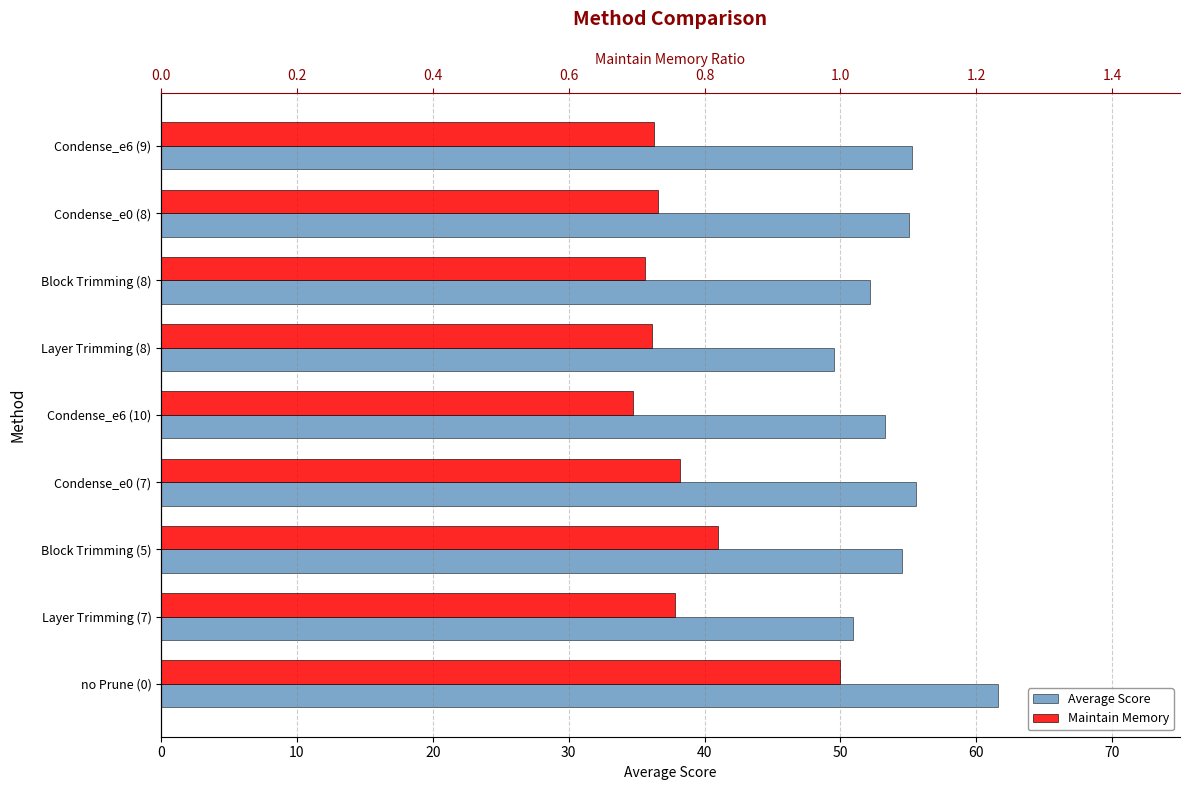

Reading left to right, extract all data points from this chart.

Average Score: 61.6	50.9	54.5	55.6	53.3	49.5	52.2	55.1	55.2
Maintain Memory: 1.0	0.8	0.8	0.8	0.7	0.7	0.7	0.7	0.7